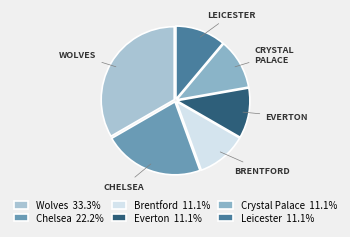

Count the number of slices in the pie.

6